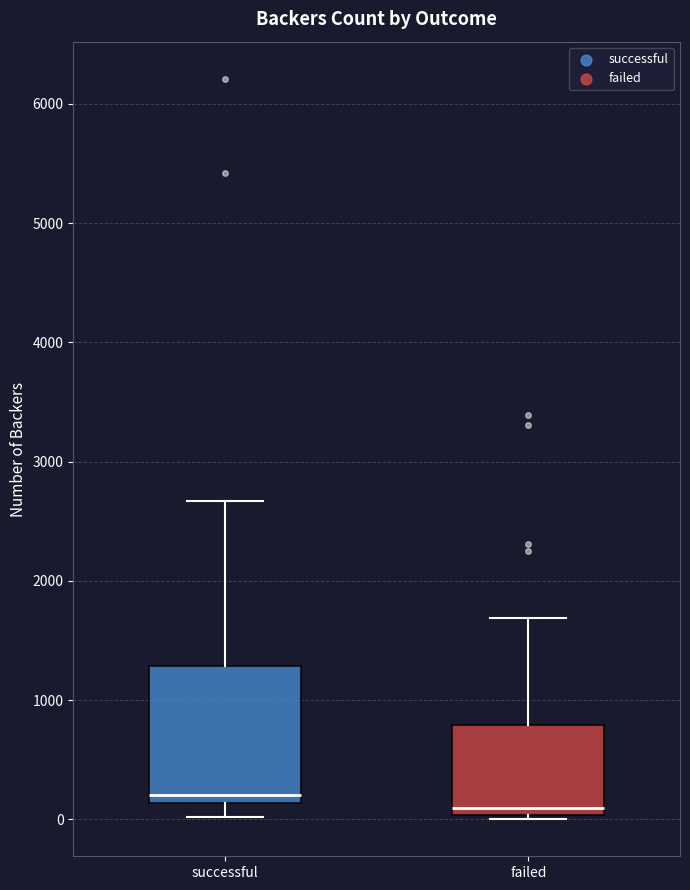

Reading left to right, read every box against the y-axis: the position of its median line, the range the box covers, and the ends of its whiskers. The values are not printed on the chart, so give them approximately, as read against the axis.

successful: median 200, box 100 to 1300, whiskers 0 to 2700
failed: median 100, box 0 to 800, whiskers 0 (just below the box's lower edge) to 1700